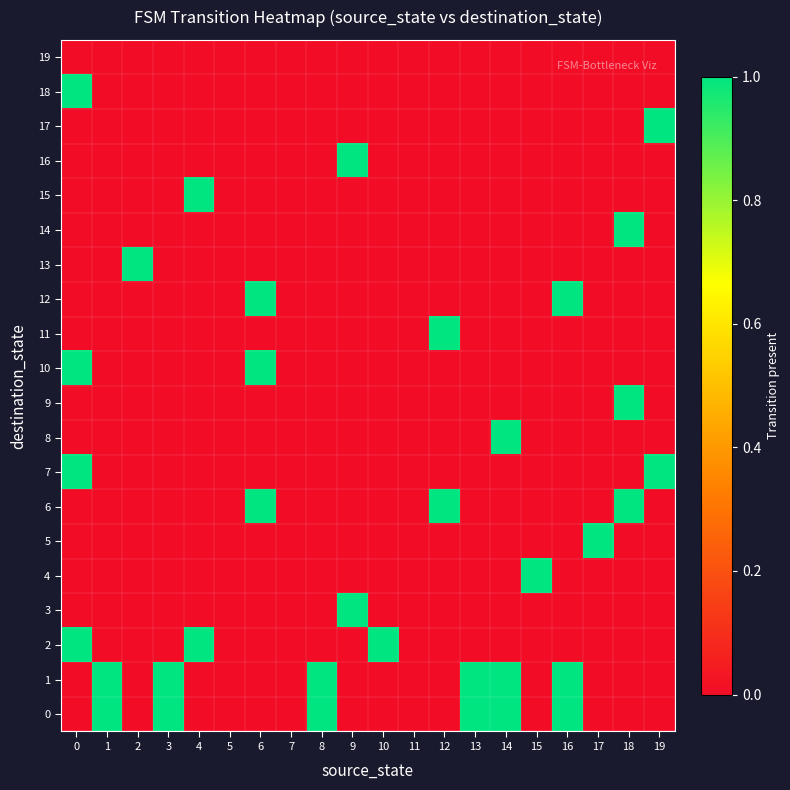

Reading left to right, transcribe all the data shown in this chart.

0: 0=0	1=1	2=0	3=1	4=0	5=0	6=0	7=0	8=1	9=0	10=0	11=0	12=0	13=1	14=1	15=0	16=1	17=0	18=0	19=0
1: 0=0	1=1	2=0	3=1	4=0	5=0	6=0	7=0	8=1	9=0	10=0	11=0	12=0	13=1	14=1	15=0	16=1	17=0	18=0	19=0
2: 0=1	1=0	2=0	3=0	4=1	5=0	6=0	7=0	8=0	9=0	10=1	11=0	12=0	13=0	14=0	15=0	16=0	17=0	18=0	19=0
3: 0=0	1=0	2=0	3=0	4=0	5=0	6=0	7=0	8=0	9=1	10=0	11=0	12=0	13=0	14=0	15=0	16=0	17=0	18=0	19=0
4: 0=0	1=0	2=0	3=0	4=0	5=0	6=0	7=0	8=0	9=0	10=0	11=0	12=0	13=0	14=0	15=1	16=0	17=0	18=0	19=0
5: 0=0	1=0	2=0	3=0	4=0	5=0	6=0	7=0	8=0	9=0	10=0	11=0	12=0	13=0	14=0	15=0	16=0	17=1	18=0	19=0
6: 0=0	1=0	2=0	3=0	4=0	5=0	6=1	7=0	8=0	9=0	10=0	11=0	12=1	13=0	14=0	15=0	16=0	17=0	18=1	19=0
7: 0=1	1=0	2=0	3=0	4=0	5=0	6=0	7=0	8=0	9=0	10=0	11=0	12=0	13=0	14=0	15=0	16=0	17=0	18=0	19=1
8: 0=0	1=0	2=0	3=0	4=0	5=0	6=0	7=0	8=0	9=0	10=0	11=0	12=0	13=0	14=1	15=0	16=0	17=0	18=0	19=0
9: 0=0	1=0	2=0	3=0	4=0	5=0	6=0	7=0	8=0	9=0	10=0	11=0	12=0	13=0	14=0	15=0	16=0	17=0	18=1	19=0
10: 0=1	1=0	2=0	3=0	4=0	5=0	6=1	7=0	8=0	9=0	10=0	11=0	12=0	13=0	14=0	15=0	16=0	17=0	18=0	19=0
11: 0=0	1=0	2=0	3=0	4=0	5=0	6=0	7=0	8=0	9=0	10=0	11=0	12=1	13=0	14=0	15=0	16=0	17=0	18=0	19=0
12: 0=0	1=0	2=0	3=0	4=0	5=0	6=1	7=0	8=0	9=0	10=0	11=0	12=0	13=0	14=0	15=0	16=1	17=0	18=0	19=0
13: 0=0	1=0	2=1	3=0	4=0	5=0	6=0	7=0	8=0	9=0	10=0	11=0	12=0	13=0	14=0	15=0	16=0	17=0	18=0	19=0
14: 0=0	1=0	2=0	3=0	4=0	5=0	6=0	7=0	8=0	9=0	10=0	11=0	12=0	13=0	14=0	15=0	16=0	17=0	18=1	19=0
15: 0=0	1=0	2=0	3=0	4=1	5=0	6=0	7=0	8=0	9=0	10=0	11=0	12=0	13=0	14=0	15=0	16=0	17=0	18=0	19=0
16: 0=0	1=0	2=0	3=0	4=0	5=0	6=0	7=0	8=0	9=1	10=0	11=0	12=0	13=0	14=0	15=0	16=0	17=0	18=0	19=0
17: 0=0	1=0	2=0	3=0	4=0	5=0	6=0	7=0	8=0	9=0	10=0	11=0	12=0	13=0	14=0	15=0	16=0	17=0	18=0	19=1
18: 0=1	1=0	2=0	3=0	4=0	5=0	6=0	7=0	8=0	9=0	10=0	11=0	12=0	13=0	14=0	15=0	16=0	17=0	18=0	19=0
19: 0=0	1=0	2=0	3=0	4=0	5=0	6=0	7=0	8=0	9=0	10=0	11=0	12=0	13=0	14=0	15=0	16=0	17=0	18=0	19=0